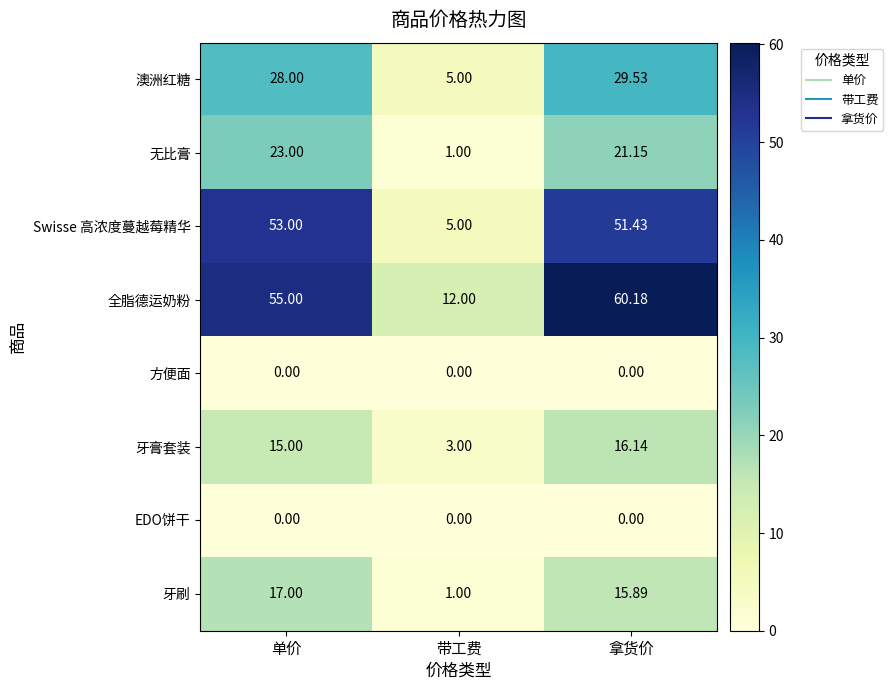

Which series has the largest total across all categories?

全脂德运奶粉